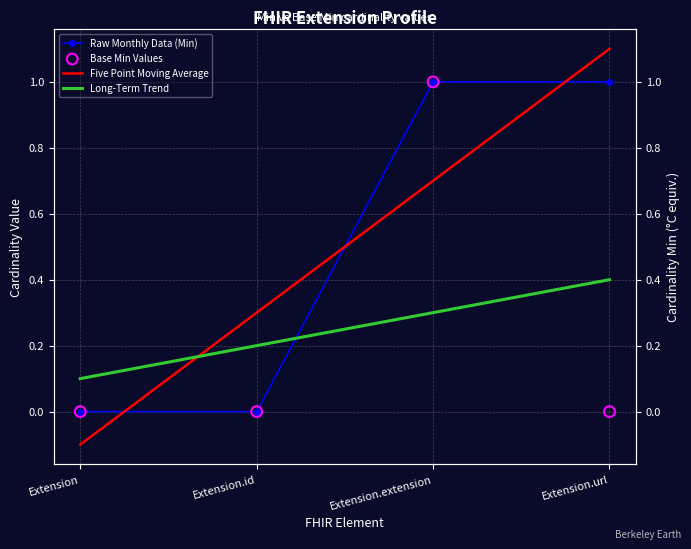

Is the value of Base Min Values at Extension.id greater than the value of Long-Term Trend at Extension.url?

No